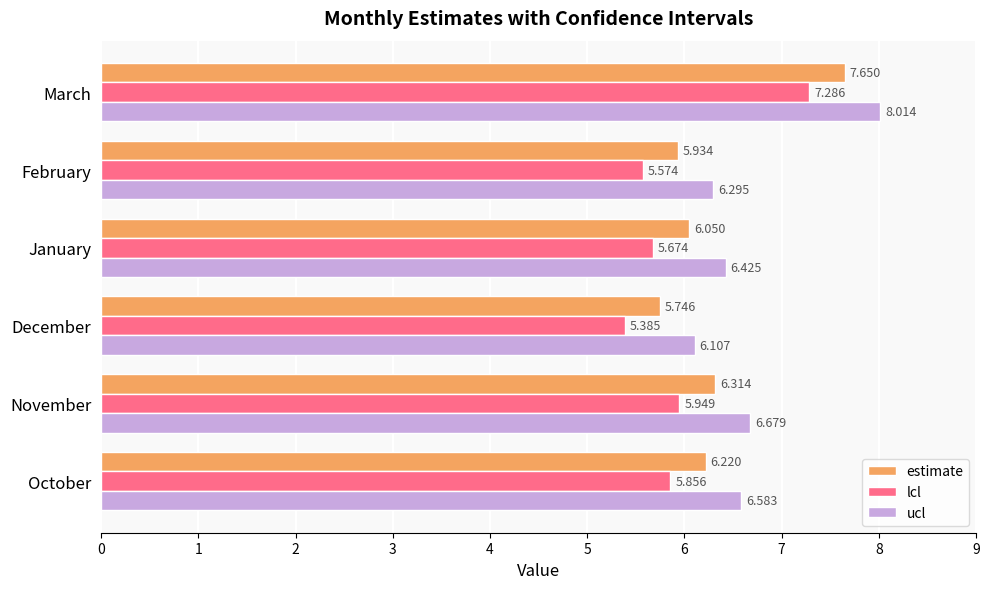

Rank the series at December from lowest to highest value.

lcl, estimate, ucl